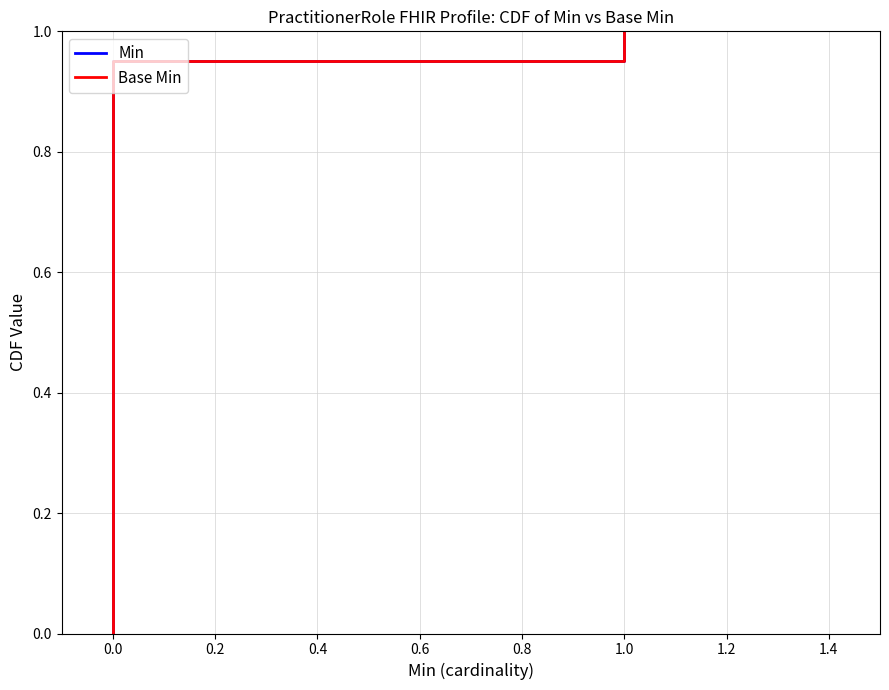

True or false: Min and Base Min cross at least once.

False